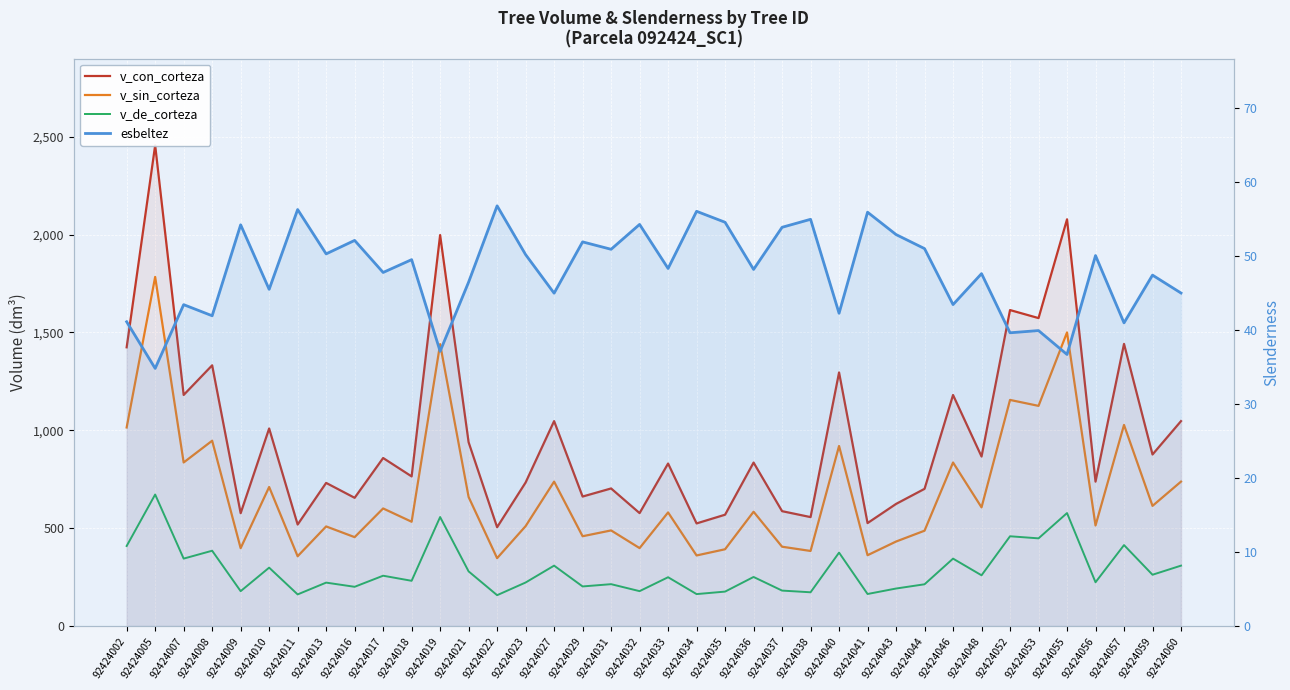

Reading left to right, what are all the values shown in this chart?

v_con_corteza: 92424002=1424.0	92424005=2455.7	92424007=1180.7	92424008=1332.0	92424009=576.9	92424010=1009.4	92424011=519.0	92424013=731.5	92424016=655.4	92424017=858.6	92424018=764.7	92424019=1997.2	92424021=939.0	92424022=505.2	92424023=733.5	92424027=1047.0	92424029=661.9	92424031=703.2	92424032=577.3	92424033=830.5	92424034=524.6	92424035=569.1	92424036=835.3	92424037=587.2	92424038=556.9	92424040=1295.5	92424041=526.3	92424043=624.1	92424044=701.2	92424046=1180.5	92424048=866.2	92424052=1614.2	92424053=1573.2	92424055=2077.6	92424056=738.0	92424057=1441.5	92424059=876.6	92424060=1047.1
v_sin_corteza: 92424002=1014.6	92424005=1783.5	92424007=835.8	92424008=946.9	92424009=398.2	92424010=710.6	92424011=356.9	92424013=509.2	92424016=454.5	92424017=601.1	92424018=533.1	92424019=1440.0	92424021=659.4	92424022=347.2	92424023=510.7	92424027=738.1	92424029=459.1	92424031=488.8	92424032=398.5	92424033=580.7	92424034=360.9	92424035=392.7	92424036=584.2	92424037=405.6	92424038=383.9	92424040=920.1	92424041=362.2	92424043=432.1	92424044=487.4	92424046=835.6	92424048=606.6	92424052=1155.2	92424053=1124.9	92424055=1500.0	92424056=513.9	92424057=1027.6	92424059=614.1	92424060=738.1
v_de_corteza: 92424002=409.3	92424005=672.2	92424007=344.9	92424008=385.1	92424009=178.6	92424010=298.8	92424011=162.0	92424013=222.3	92424016=200.9	92424017=257.5	92424018=231.5	92424019=557.2	92424021=279.6	92424022=158.1	92424023=222.9	92424027=308.9	92424029=202.7	92424031=214.4	92424032=178.8	92424033=249.8	92424034=163.7	92424035=176.4	92424036=251.1	92424037=181.6	92424038=172.9	92424040=375.5	92424041=164.2	92424043=192.1	92424044=213.8	92424046=344.8	92424048=259.6	92424052=459.0	92424053=448.3	92424055=577.5	92424056=224.1	92424057=413.9	92424059=262.5	92424060=309.0
esbeltez: 92424002=41.1	92424005=34.8	92424007=43.4	92424008=41.9	92424009=54.2	92424010=45.5	92424011=56.3	92424013=50.3	92424016=52.1	92424017=47.8	92424018=49.5	92424019=37.1	92424021=46.5	92424022=56.8	92424023=50.2	92424027=45.0	92424029=51.9	92424031=50.9	92424032=54.3	92424033=48.3	92424034=56.0	92424035=54.6	92424036=48.2	92424037=53.9	92424038=55.0	92424040=42.3	92424041=55.9	92424043=52.9	92424044=51.0	92424046=43.4	92424048=47.6	92424052=39.6	92424053=39.9	92424055=36.7	92424056=50.1	92424057=41.0	92424059=47.4	92424060=45.0